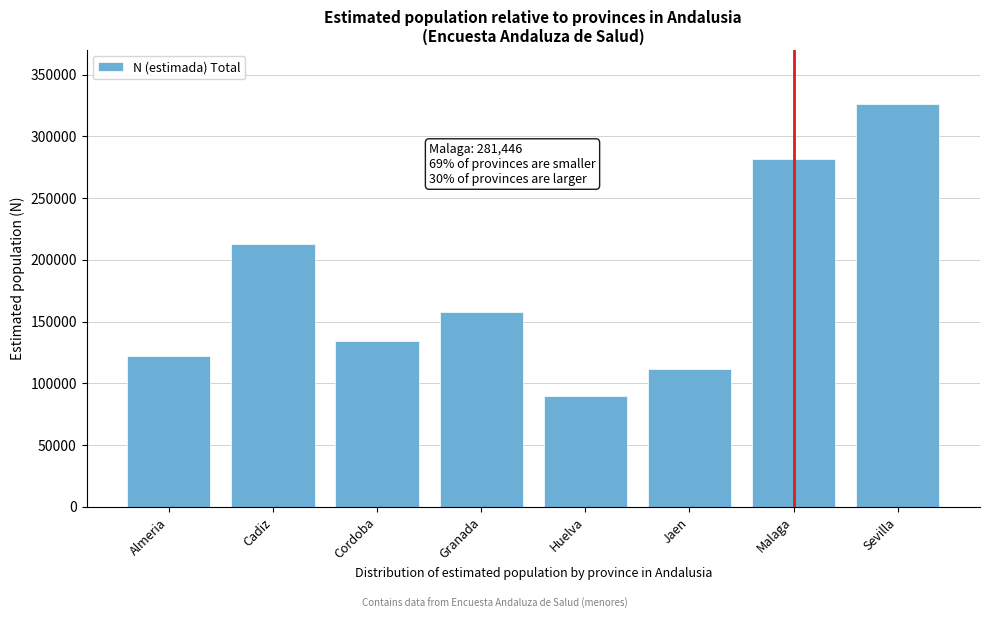

Reading left to right, what are all the values shown in this chart?

121833	213059	134622	158145	89788	112012	281446	326590